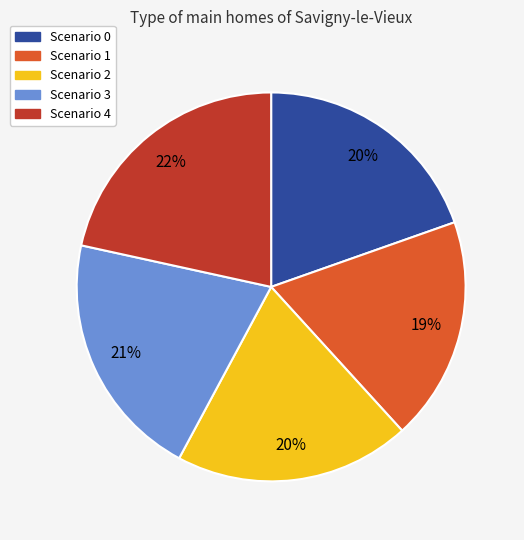

Is the sum of Scenario 0 and Scenario 4 greater than half?

No